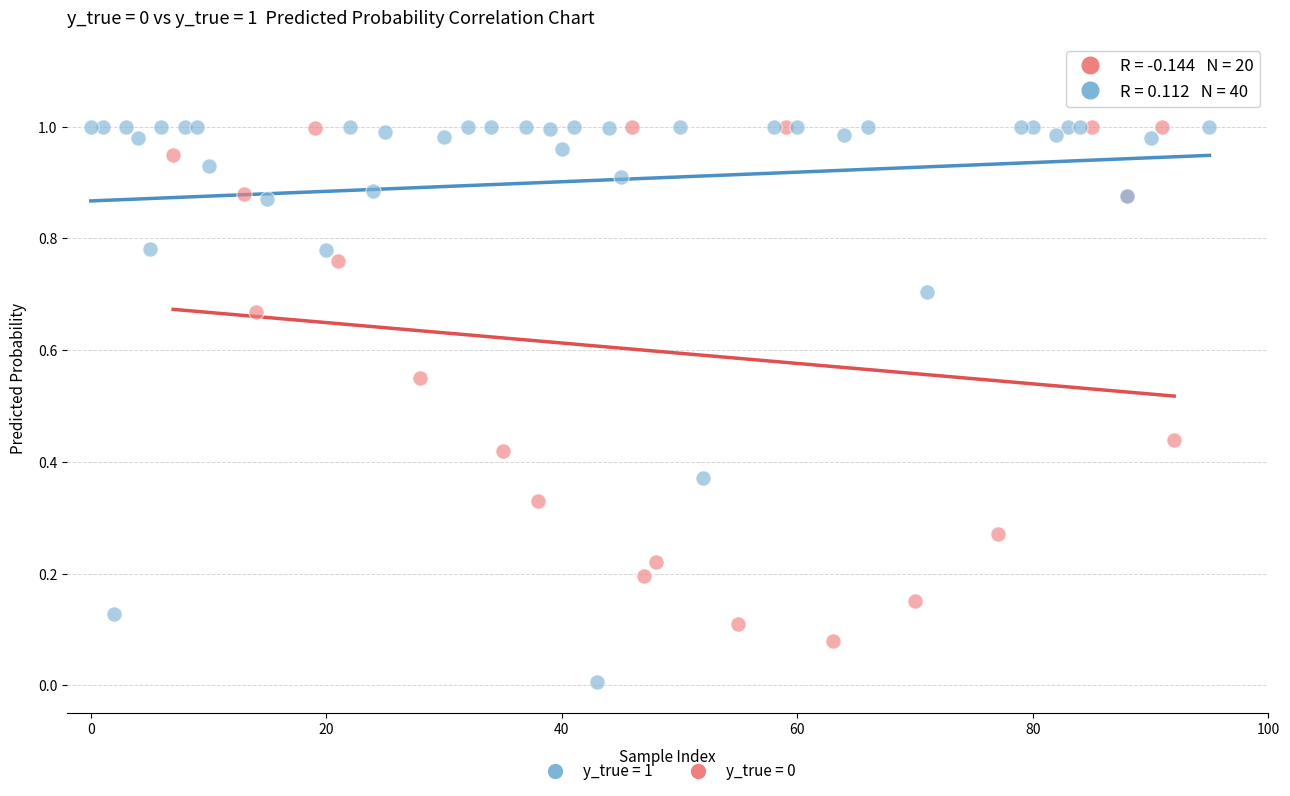

Which series reaches the minimum Y coordinate?

y_true = 1